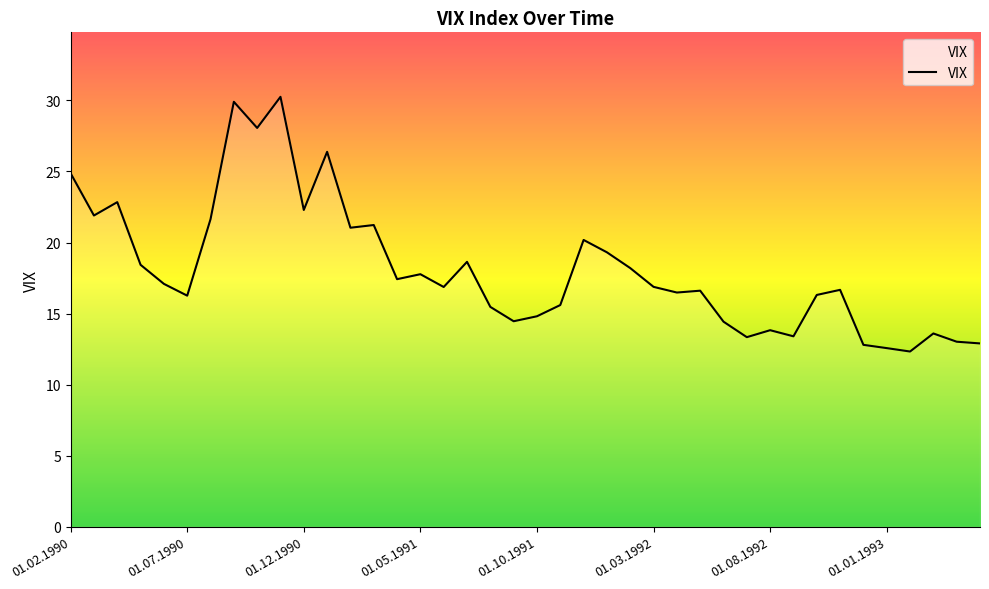

What is the difference between the second highest and minimum values?

17.6